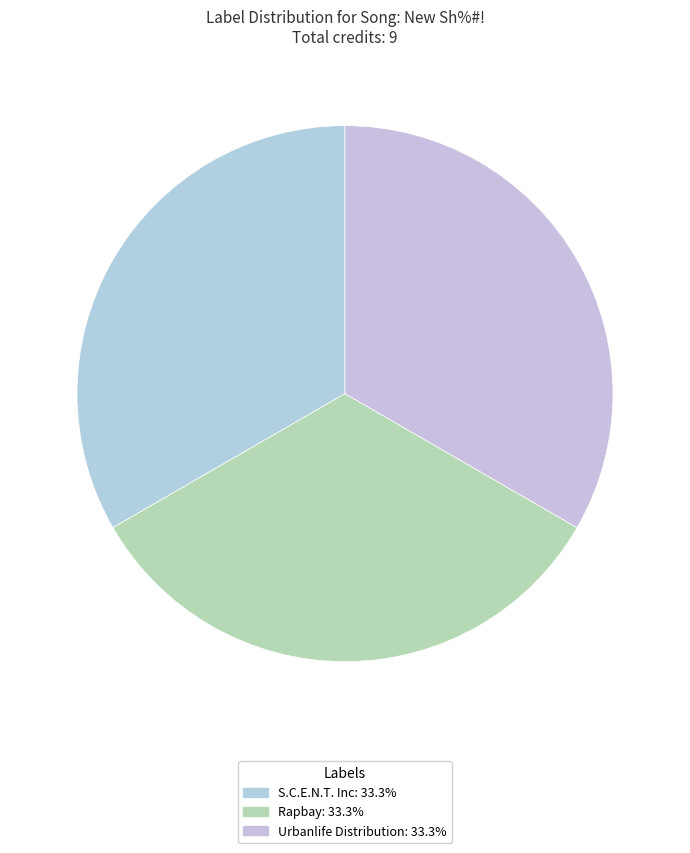

How many segments does this pie chart have?

3